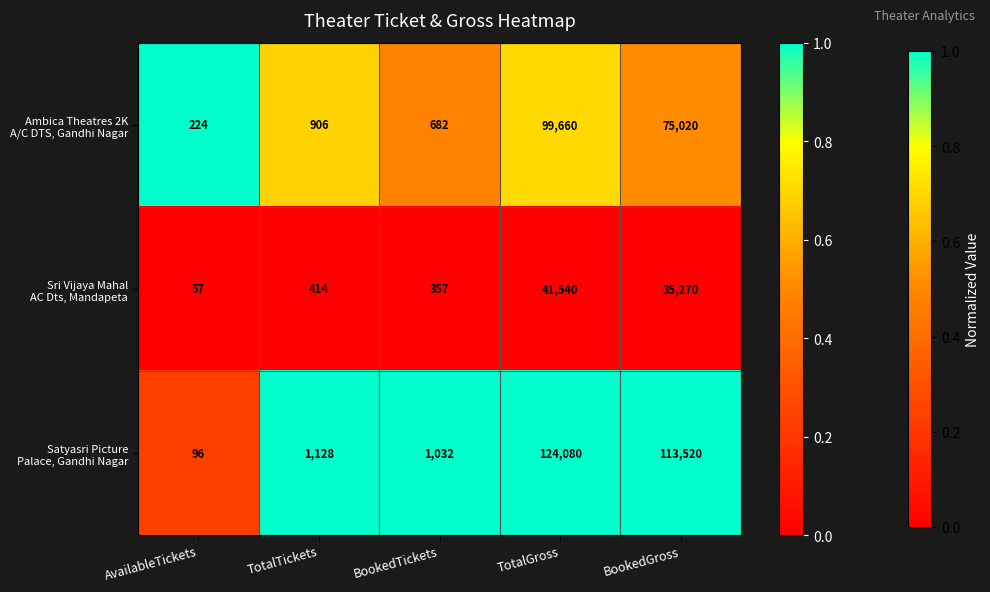

At which category is the sum across all series the highest?

TotalGross